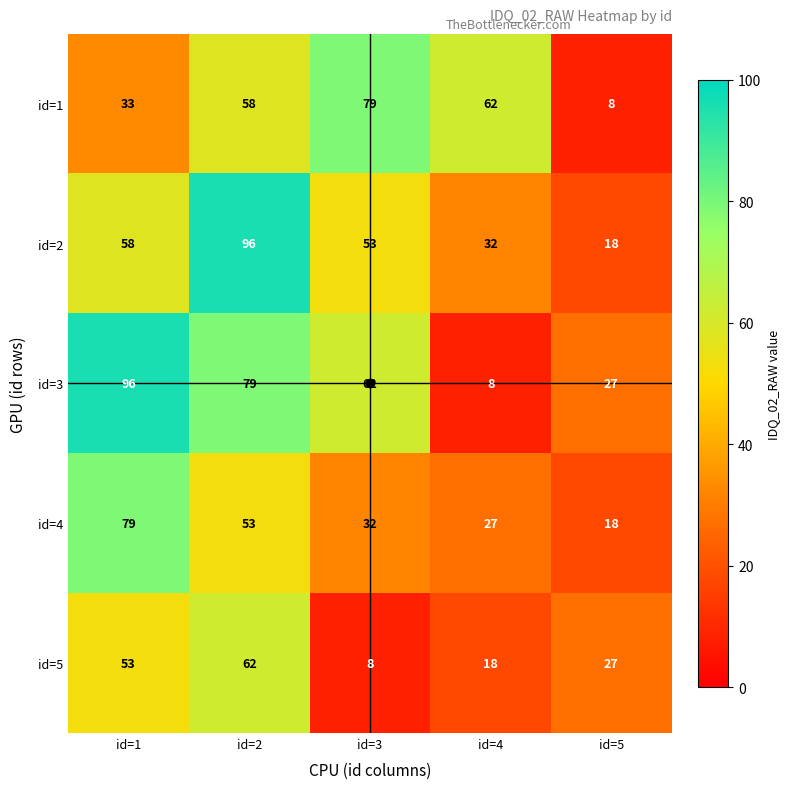

What is the maximum value for id=5?

62